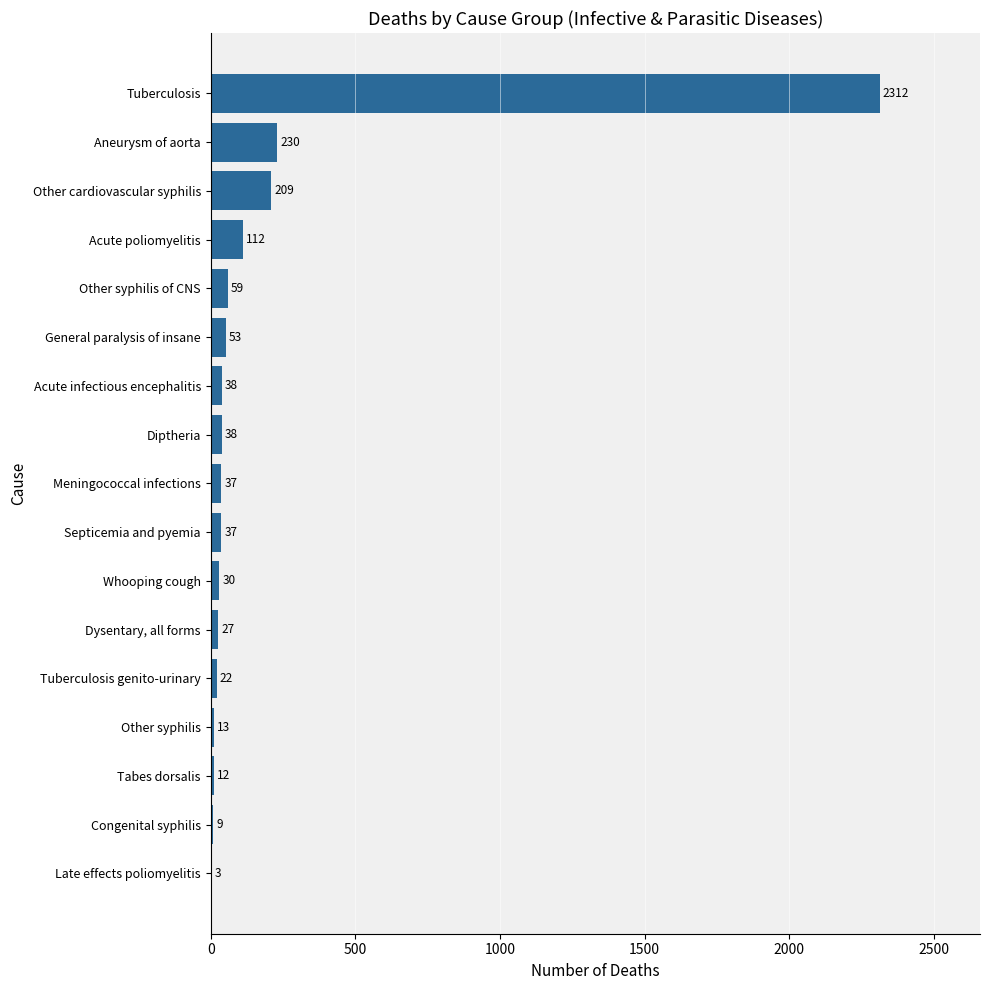

What is the greatest value displayed?

2312